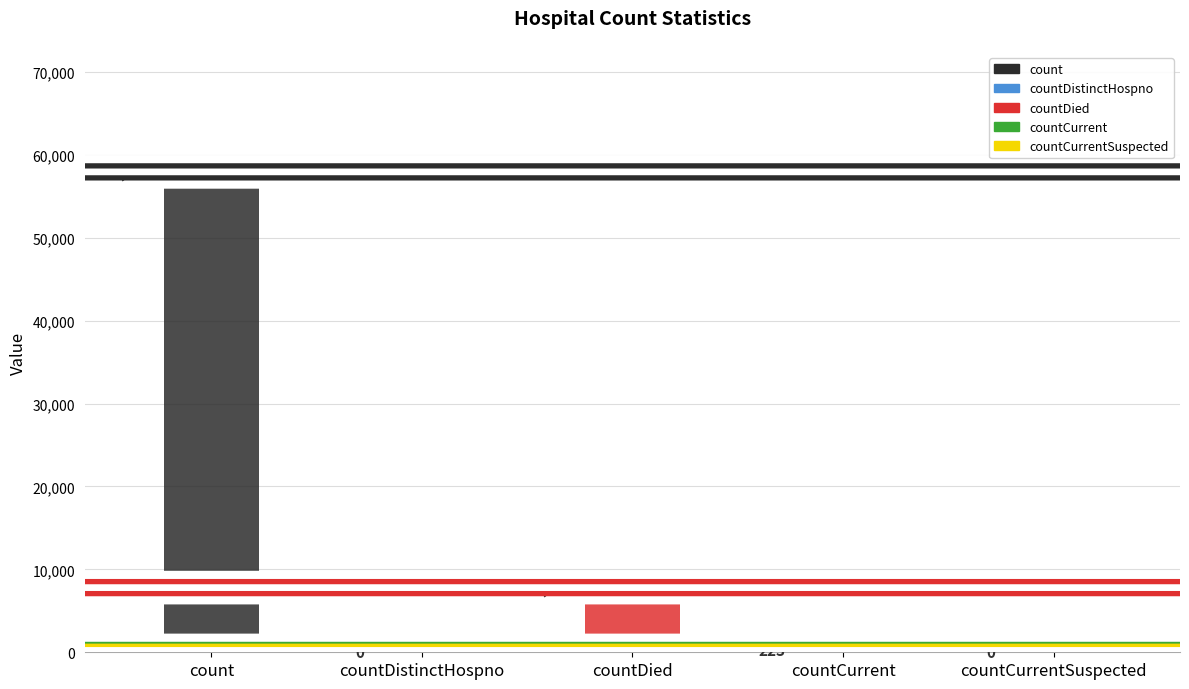

Does the chart contain any negative values?

No